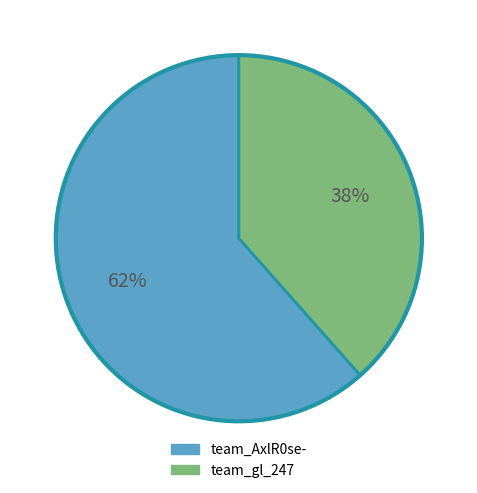

Between team_gl_247 and team_AxlR0se-, which is larger?

team_AxlR0se-